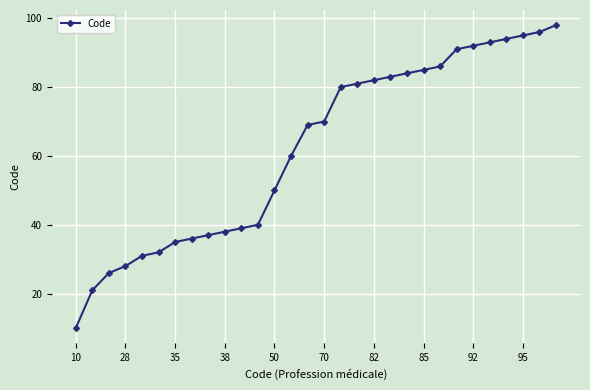

What is the maximum value shown in the chart?

98